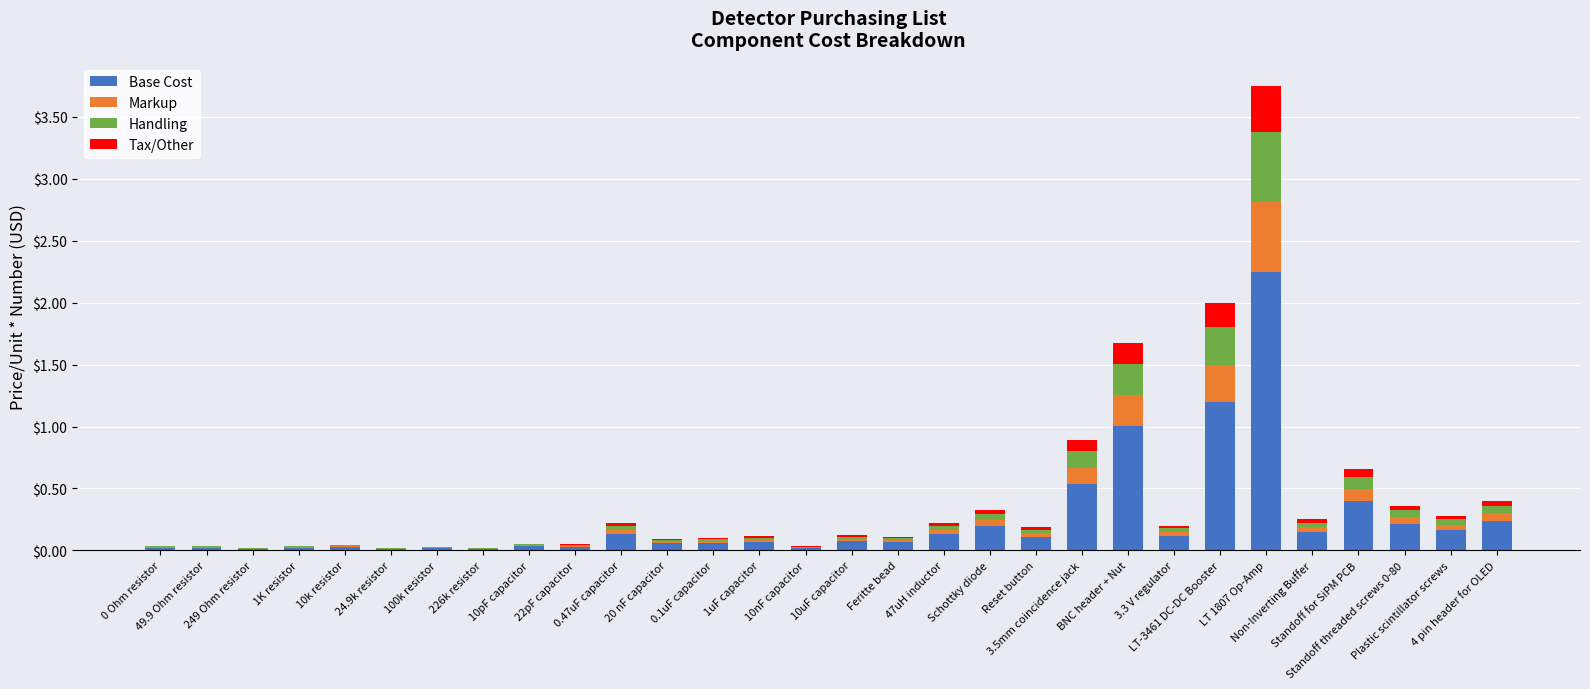

What position from the right is 0 Ohm resistor?

30